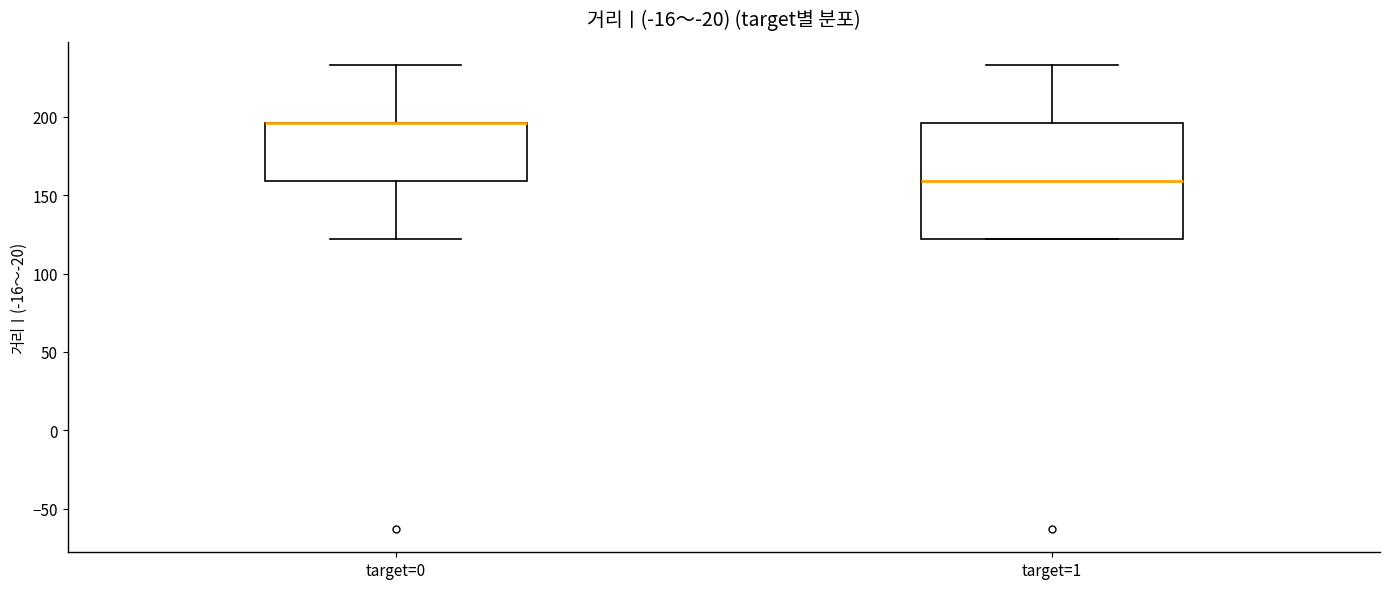

Reading left to right, transcribe this box plot: for each box, give where its median line is, the range the box spans, and where its two whiskers end, as read against the y-axis. The values are not printed on the chart, so give them approximately, as read against the axis.

target=0: median 195 (drawn on the box's upper edge), box 160 to 195, whiskers 120 to 235
target=1: median 160, box 120 to 195, whiskers 120 to 235